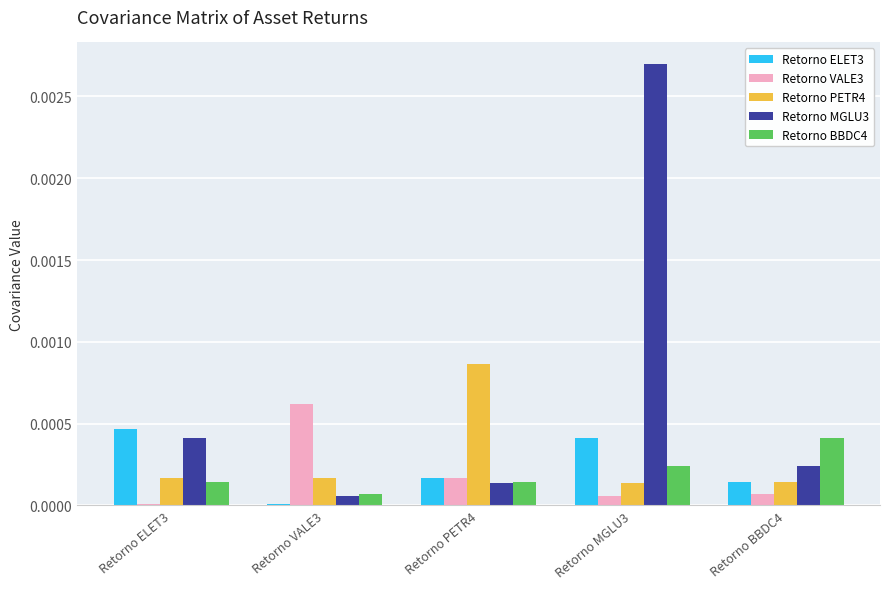

What is the label of the 2nd bar from the left?

Retorno VALE3